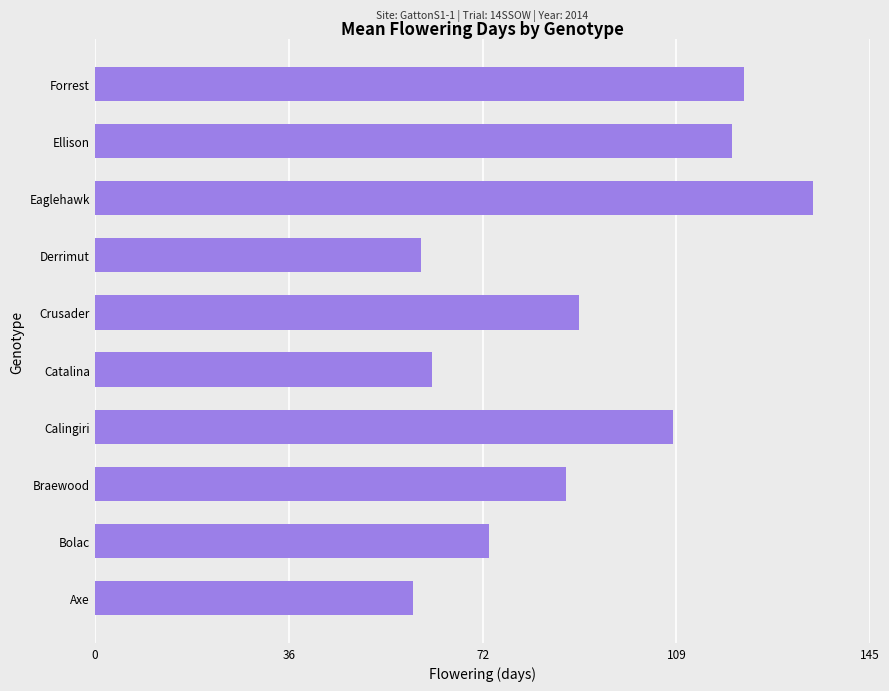

What is the change in value from Axe to Bolac?

+14.1